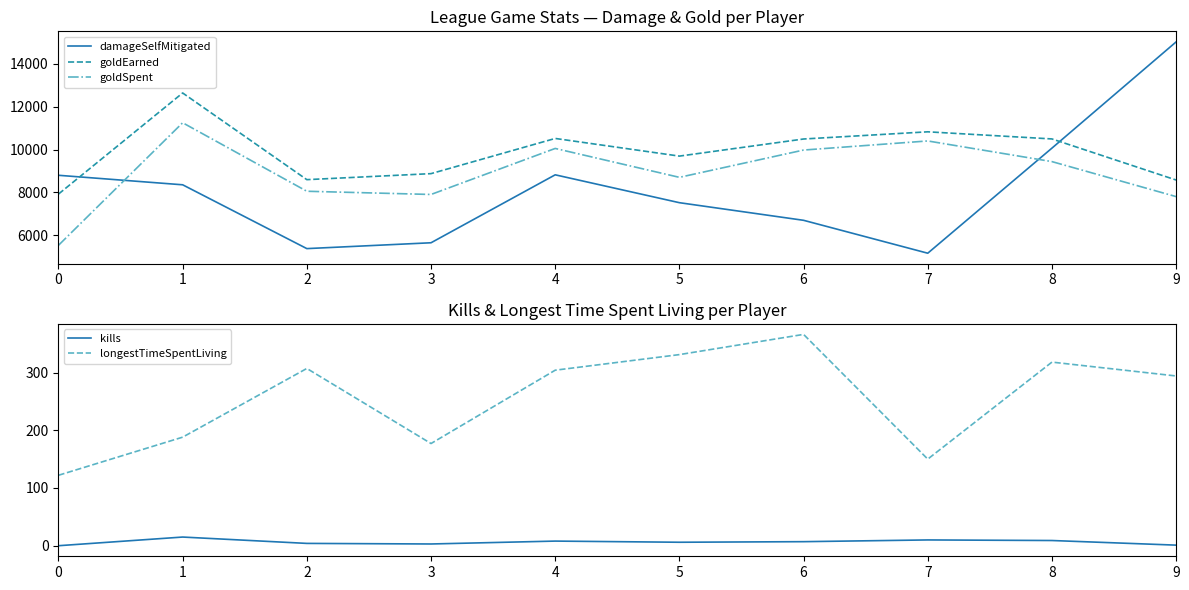

Which series changed the most between 1 and 7?

damageSelfMitigated